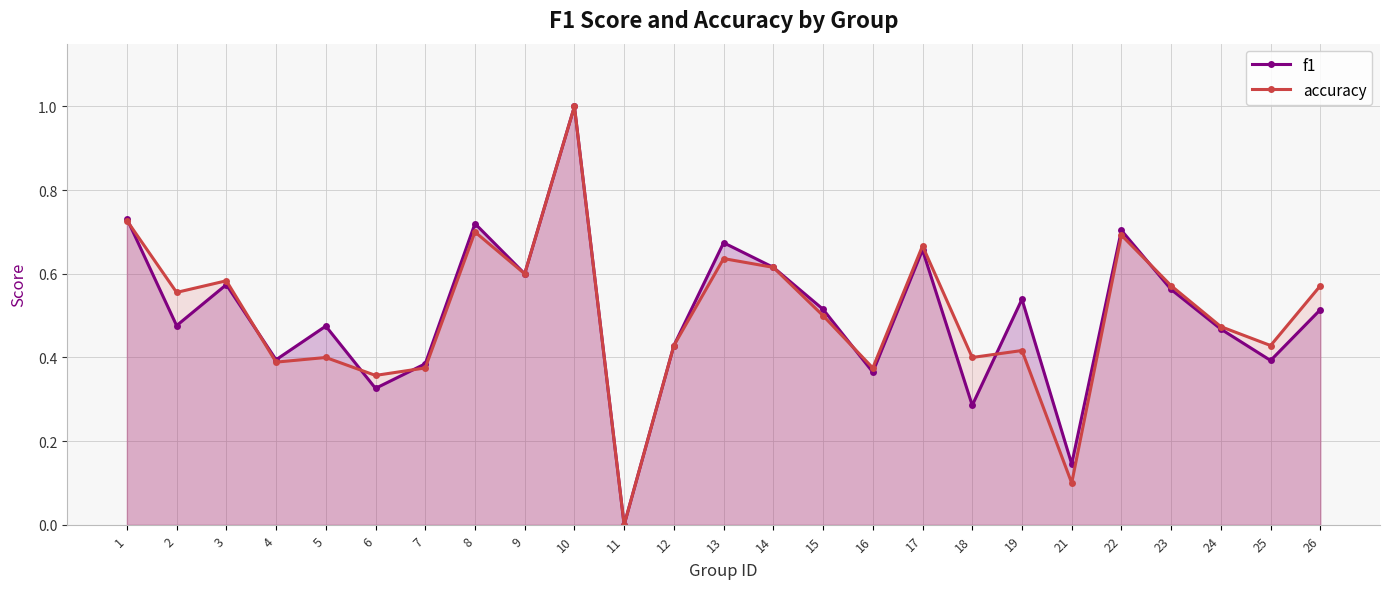

Is it true that accuracy equals 0.8 at 2?

False